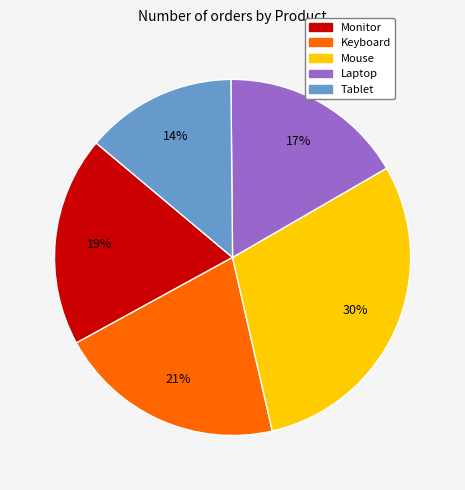

To the nearest percent, what portion does Keyboard represent?

21%